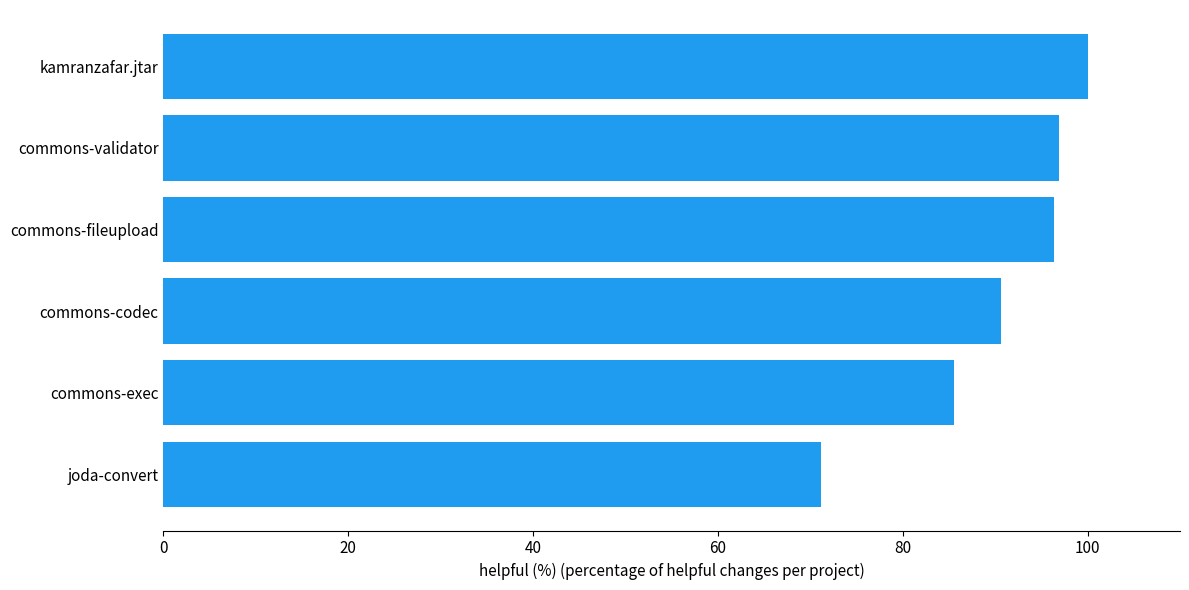

The value at commons-exec is 33.3. True or false?

False